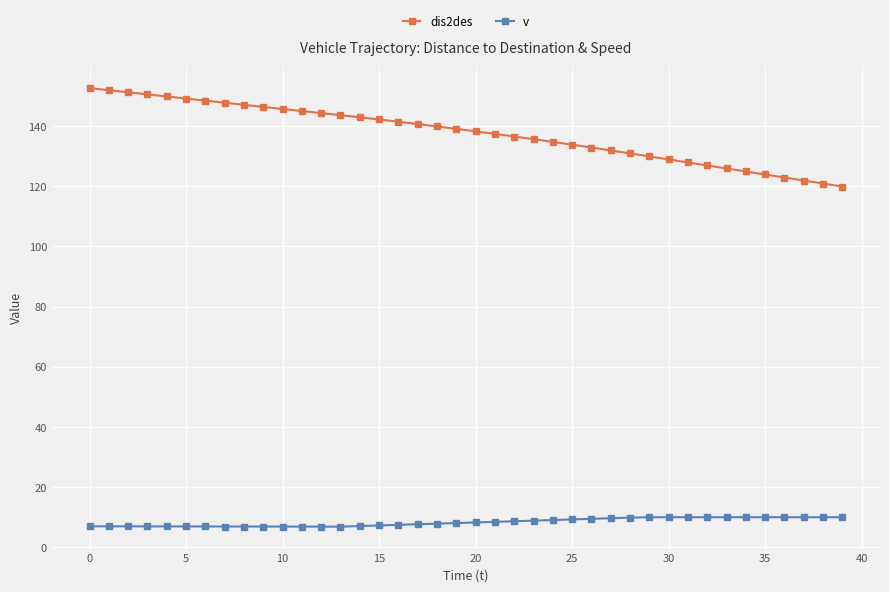

Which series has the largest total across all categories?

dis2des